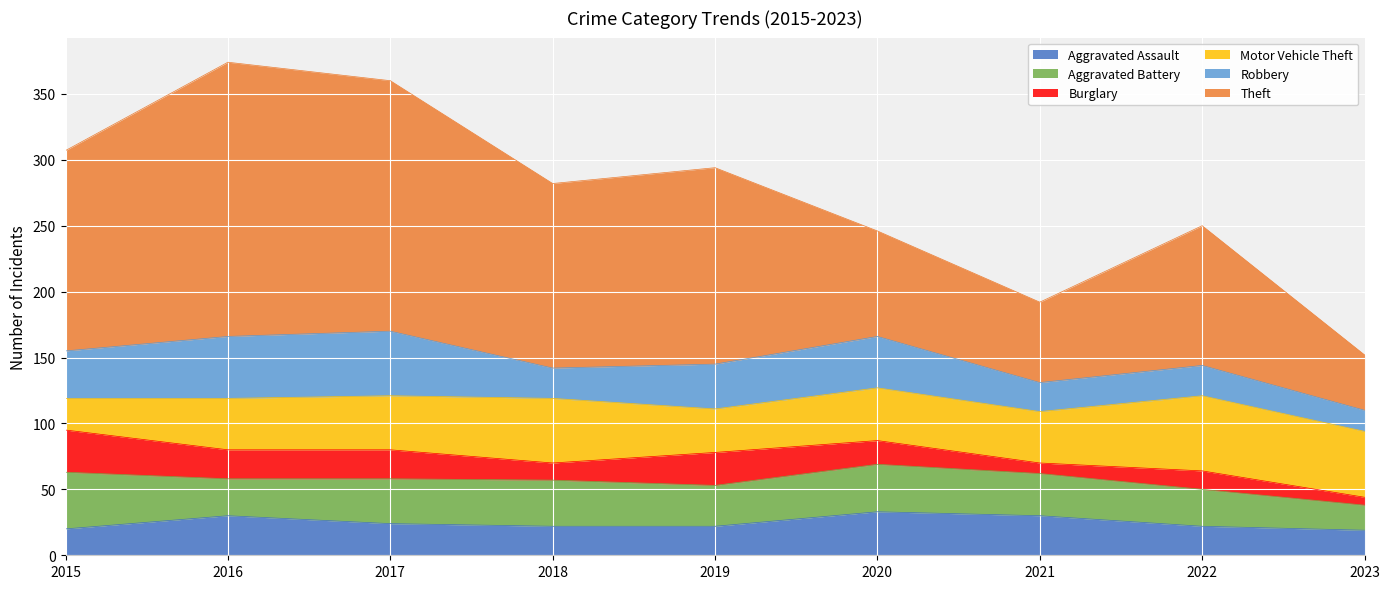

True or false: Motor Vehicle Theft and Theft intersect in this chart.

True